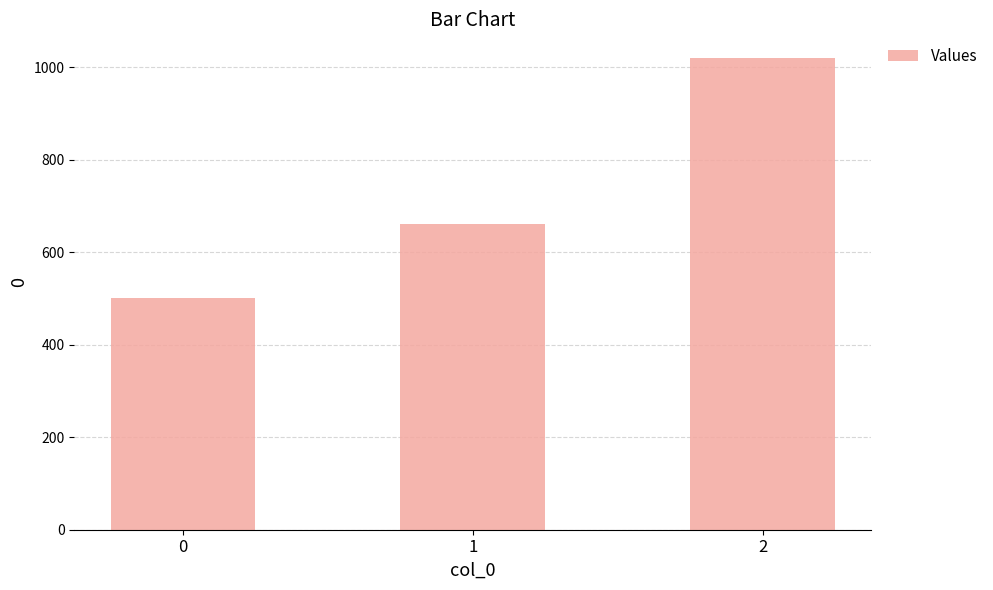

How many bars are there in total?

3